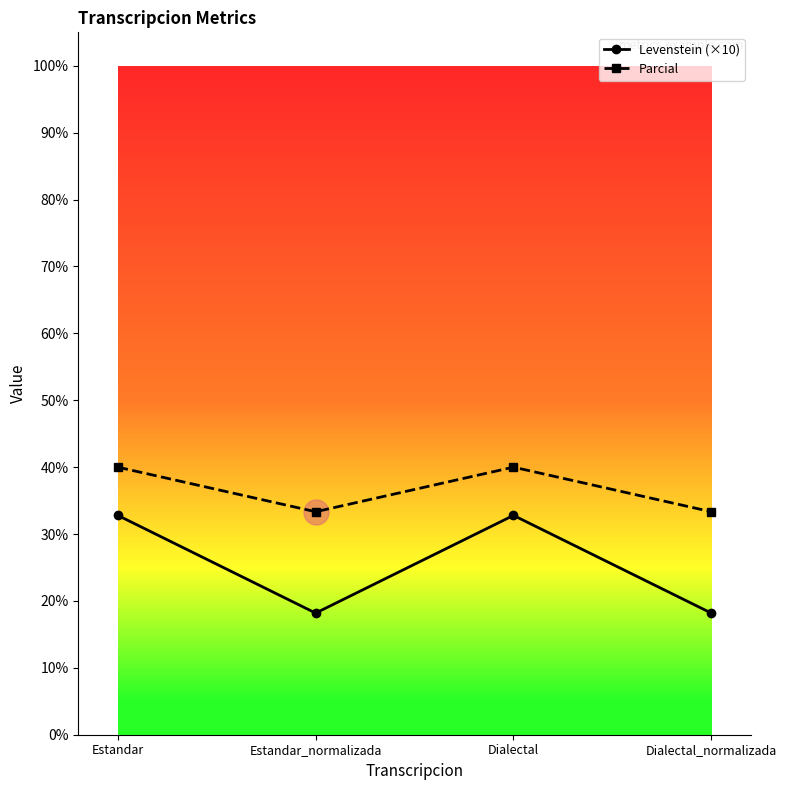

What is the minimum value for Parcial?

33.3